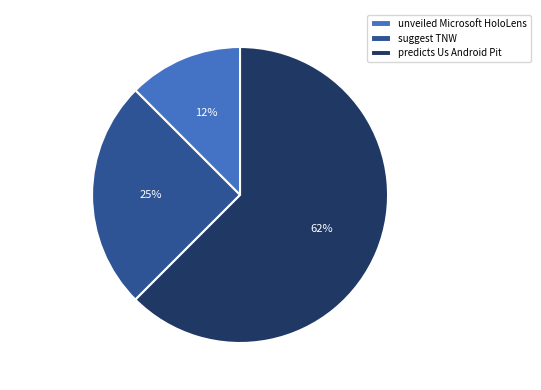

Is the sum of predicts Us Android Pit and suggest TNW greater than half?

Yes